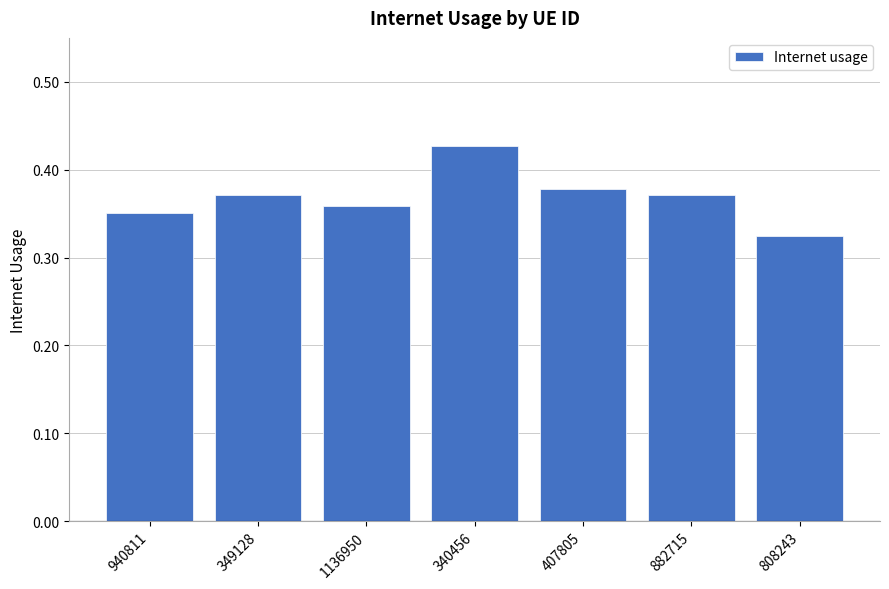

How many values are between 0 and 1?

7